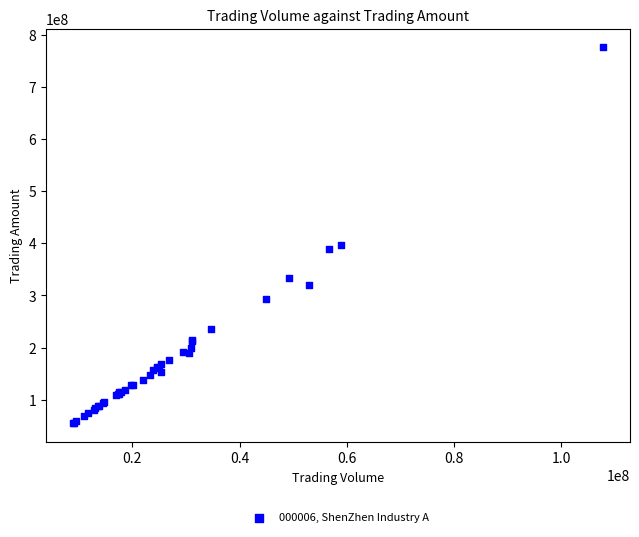

What Y value in the scatter plot is closest to 415513500?

396522839.2